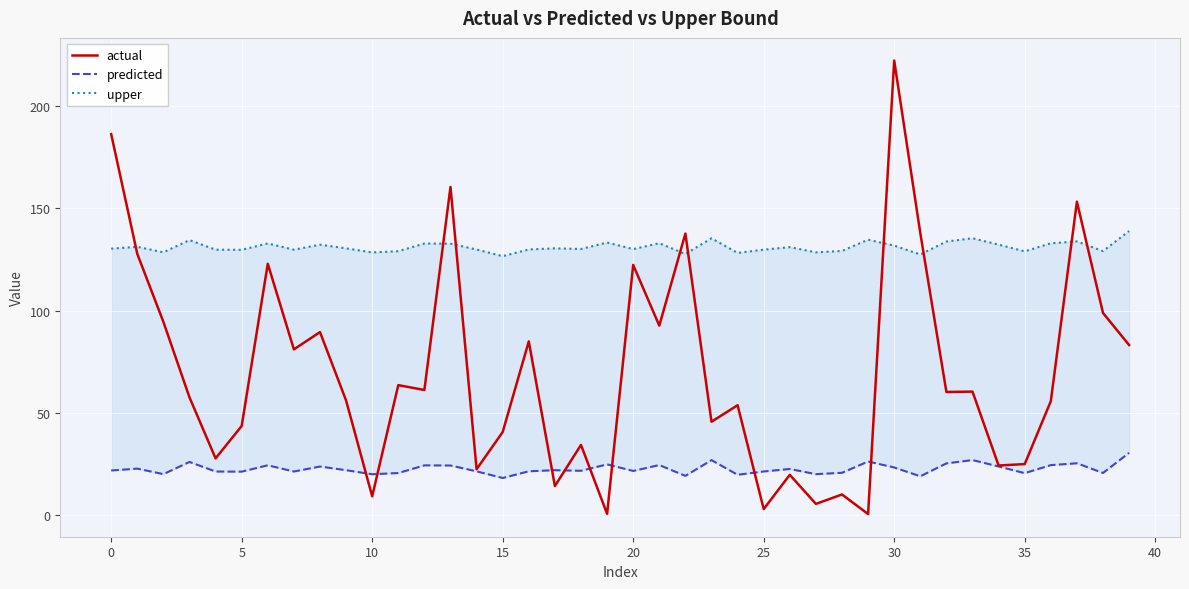

Which label corresponds to the largest value in the chart?

30